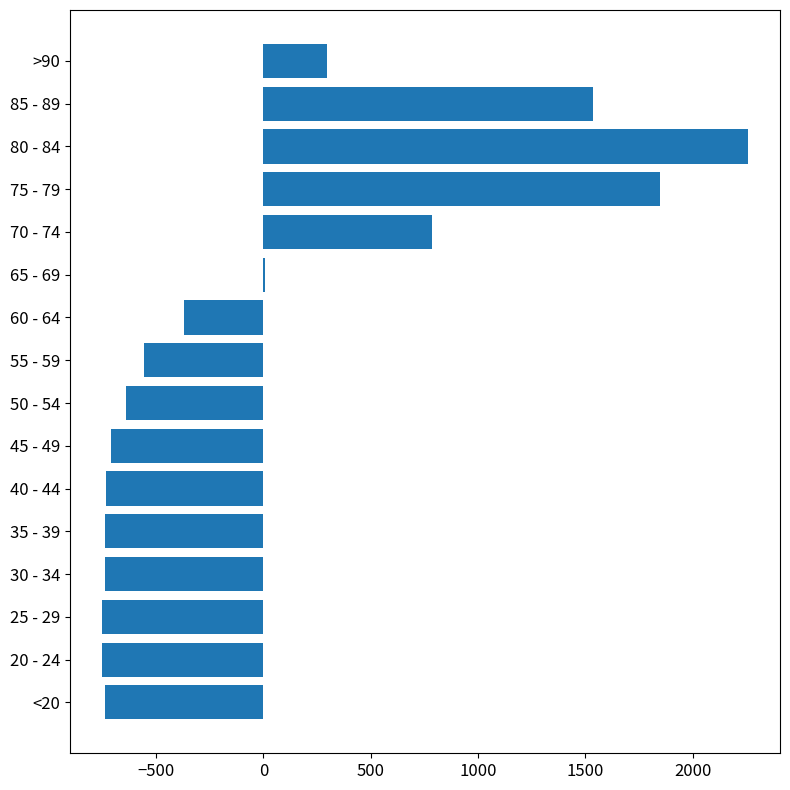

Which category has the highest value across all series?

80 - 84